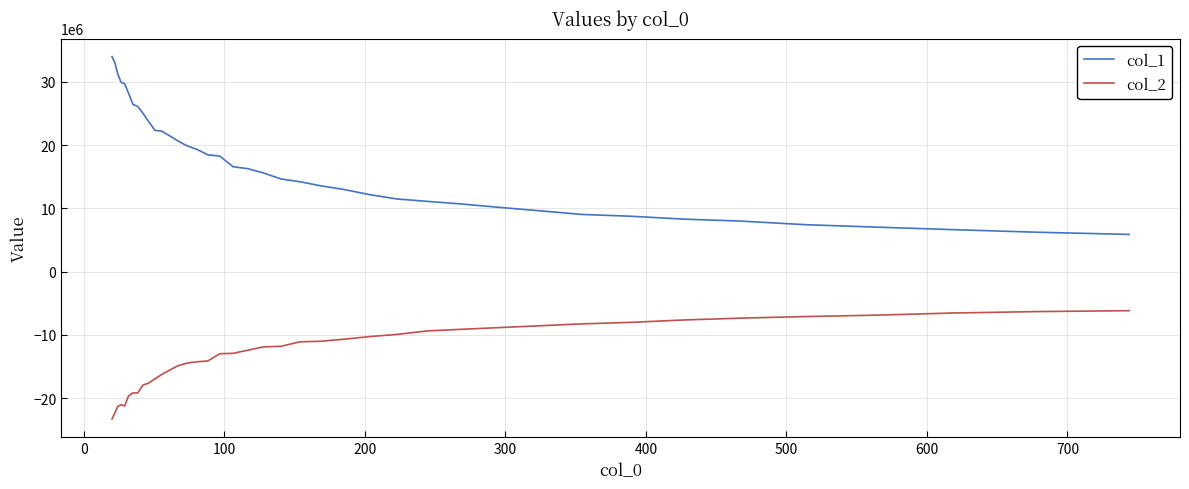

Rank the series by their average value, from highest to lowest.

col_1, col_2